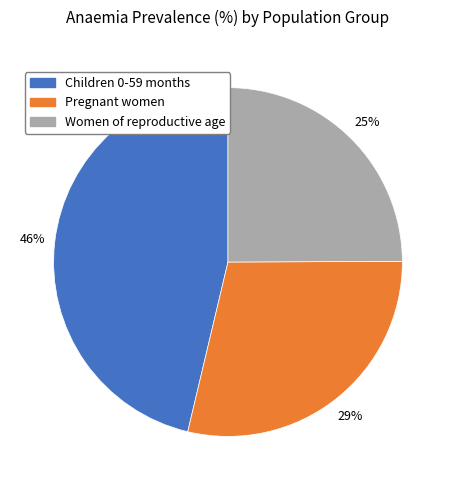

Is there any slice that represents more than half of the pie?

No